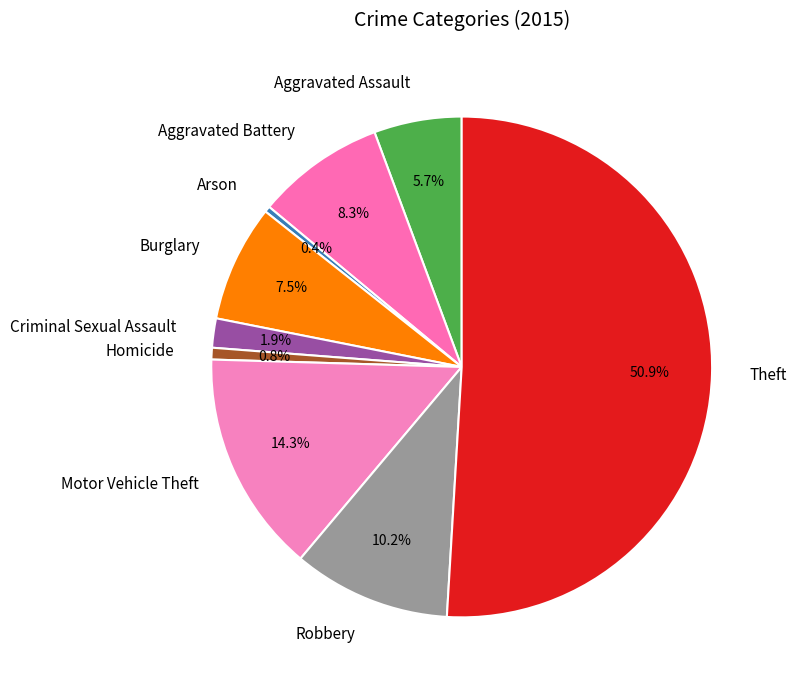

Do Burglary and Arson together represent more than half of the pie?

No